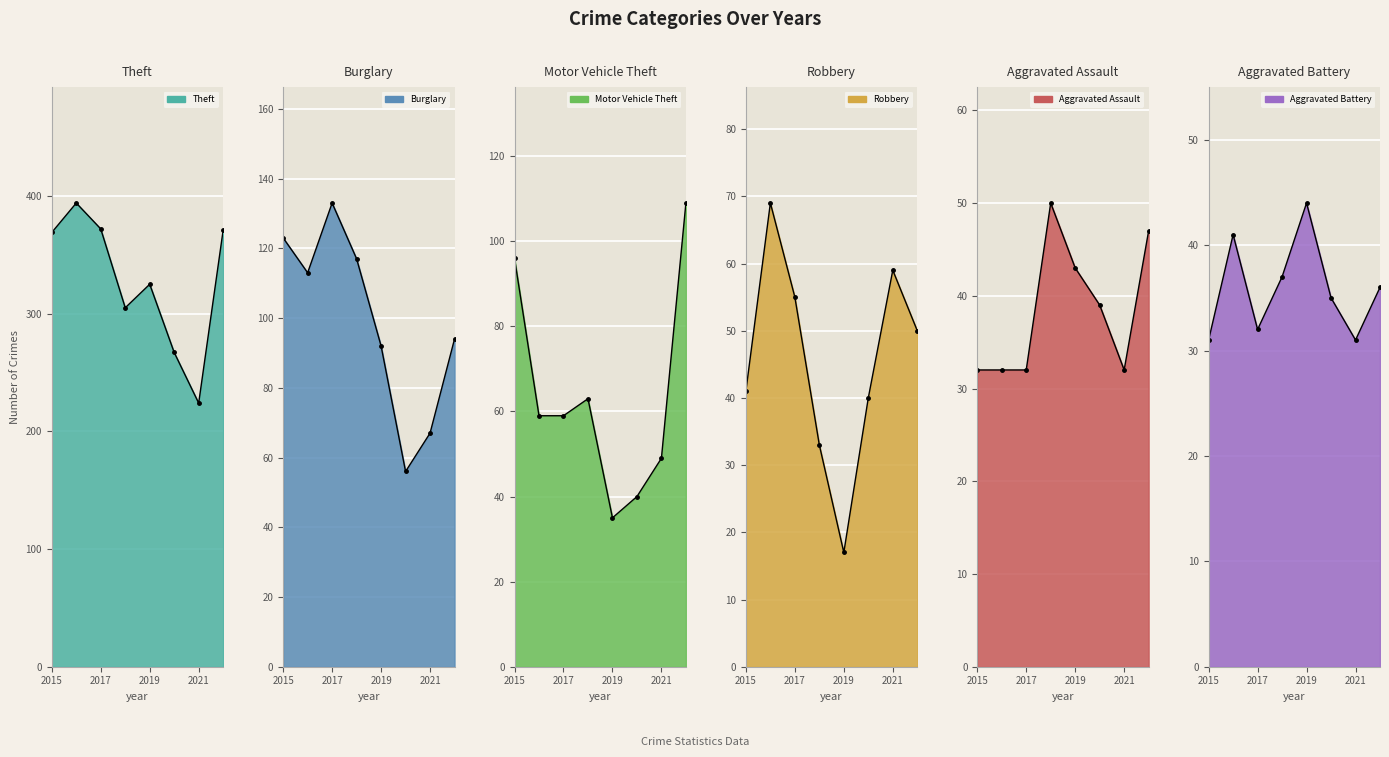

Is it true that Robbery equals 28 at 2019?

False